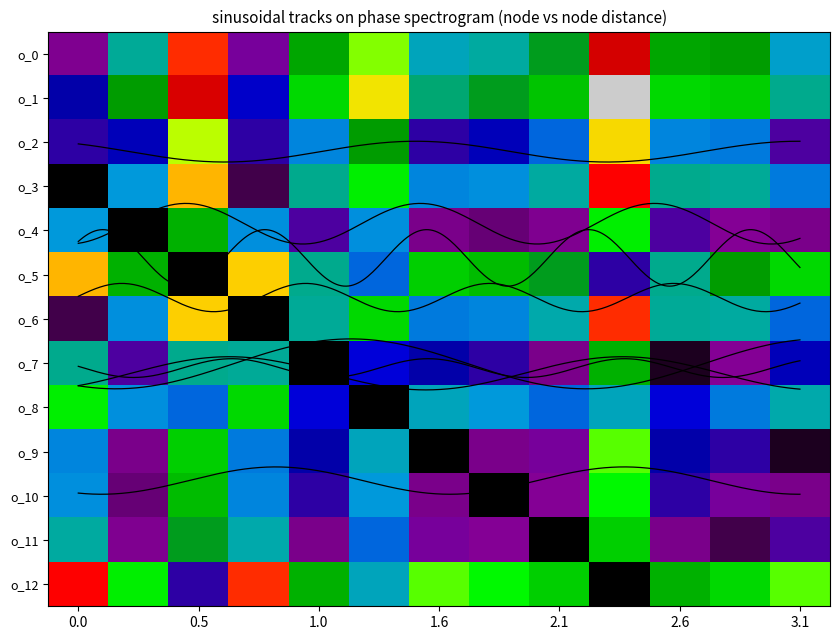

Rank the series at 0.0 from highest to lowest value.

o_12, o_5, o_8, o_7, o_11, o_4, o_10, o_9, o_1, o_2, o_0, o_6, o_3